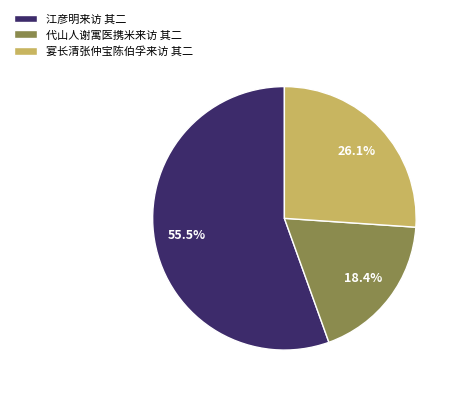

Which category accounts for the majority?

江彦明来访 其二